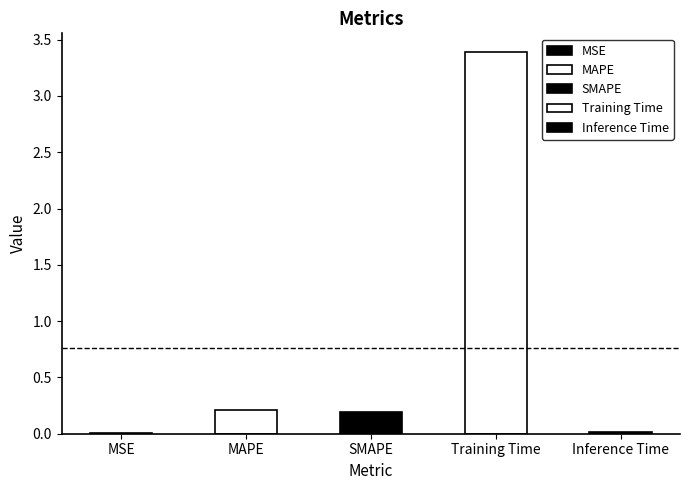

What is the difference between the maximum and second lowest values?

3.4